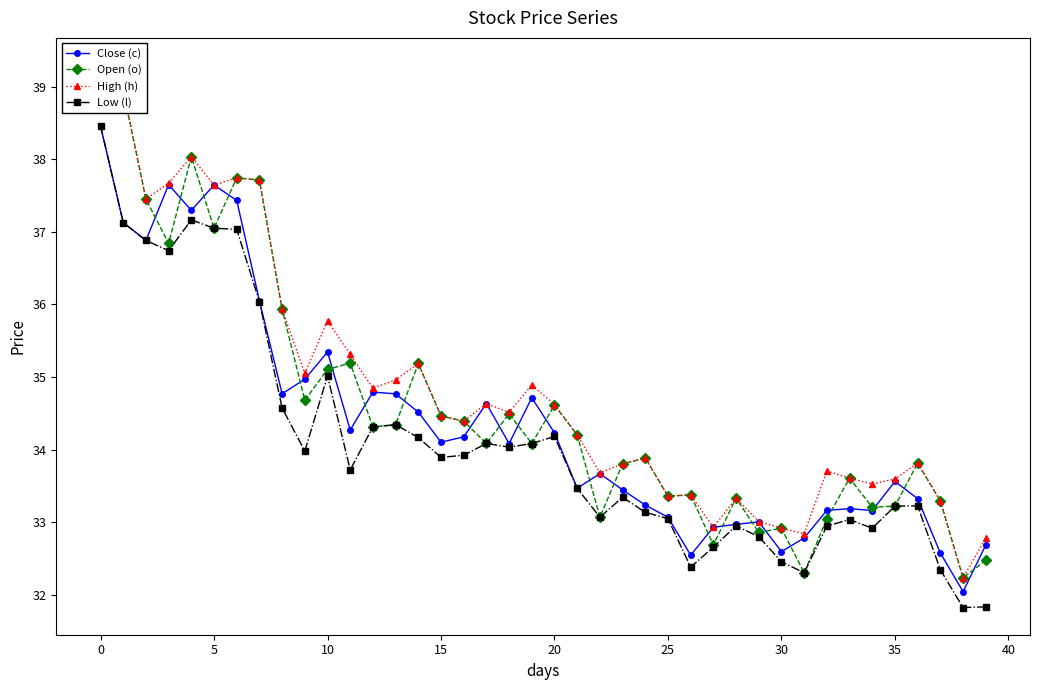

How many values in the Close (c) series exceed 34?

21